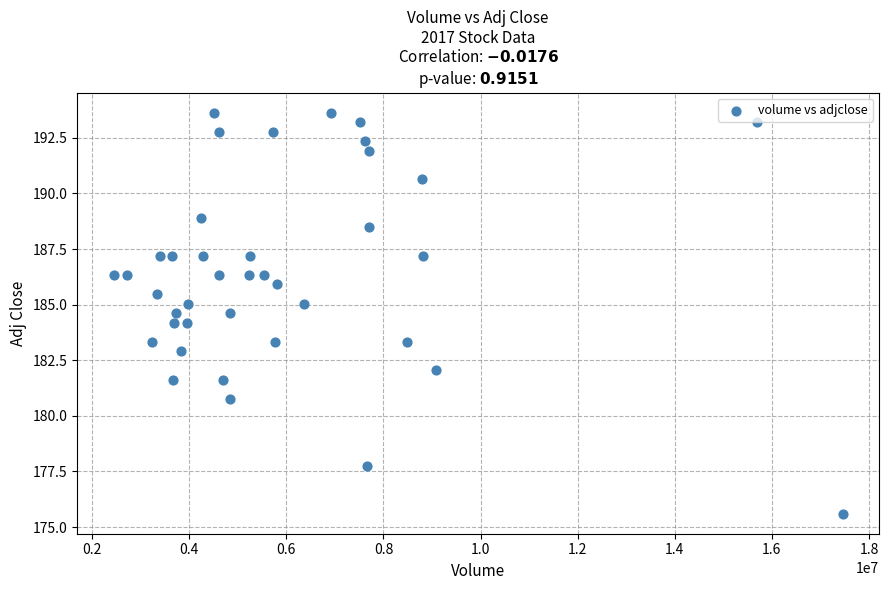

What is the range of X values (max minus min)?

15019000.0